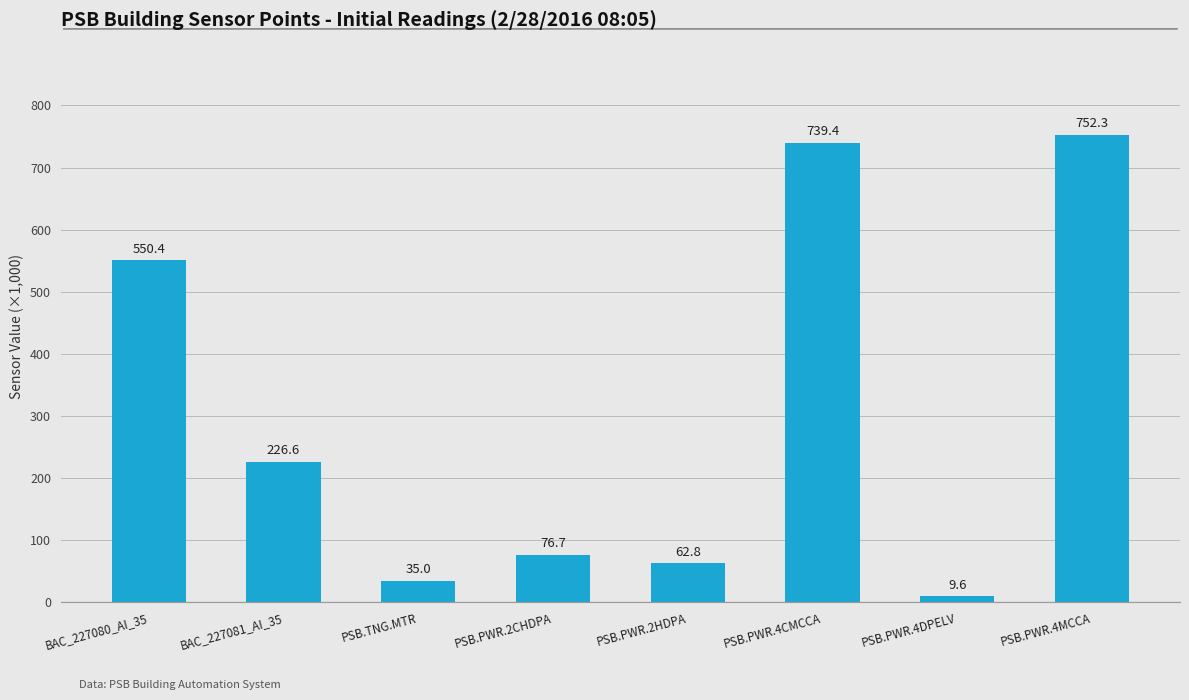

What value does the data have at PSB.PWR.4CMCCA?

739.4